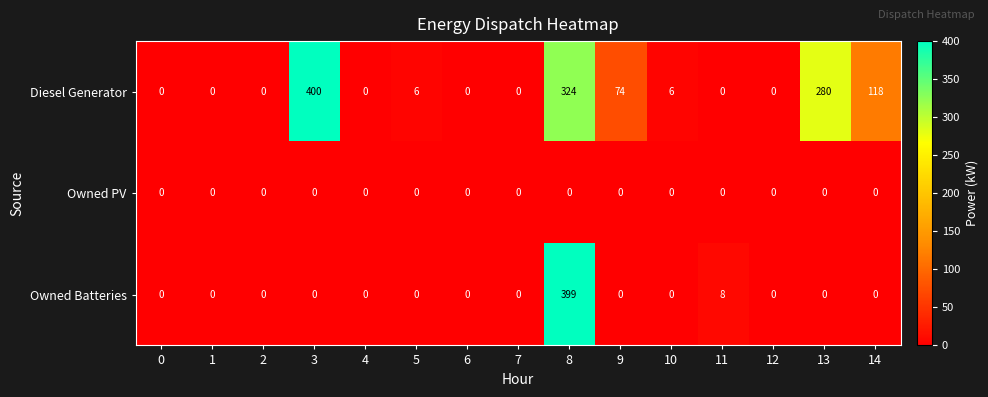

Which series changed the most between 5 and 9?

Diesel Generator